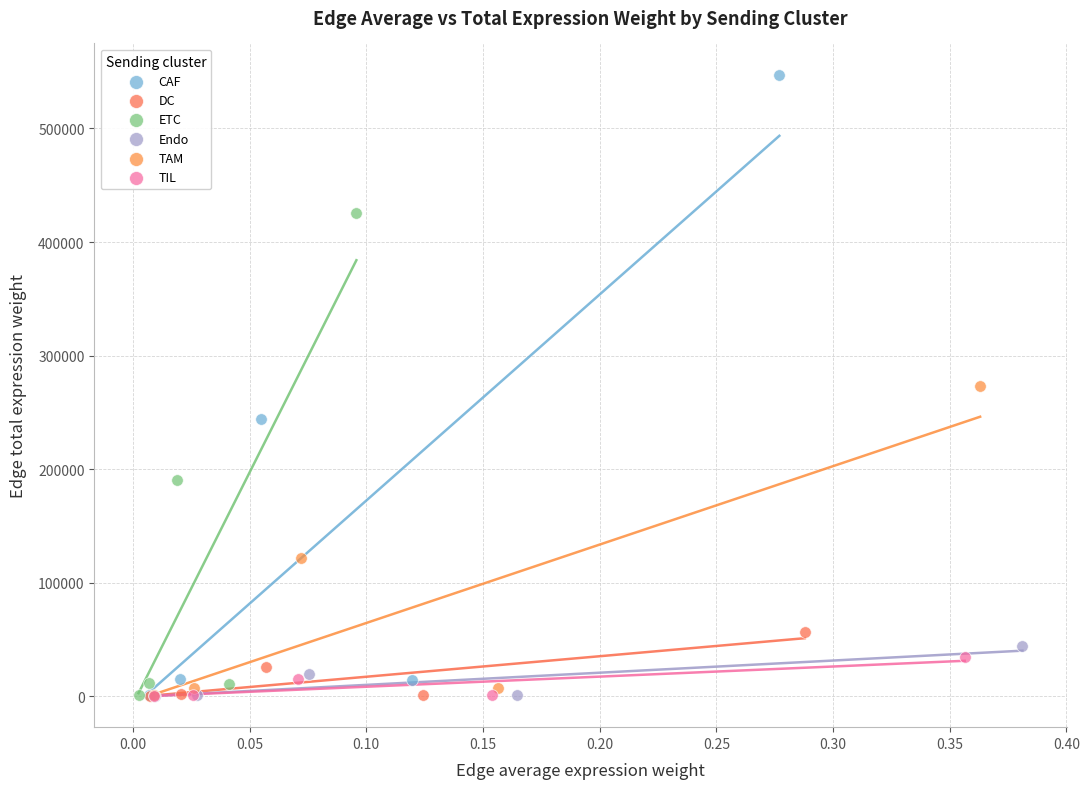

Which series has the widest spread of Y values?

CAF